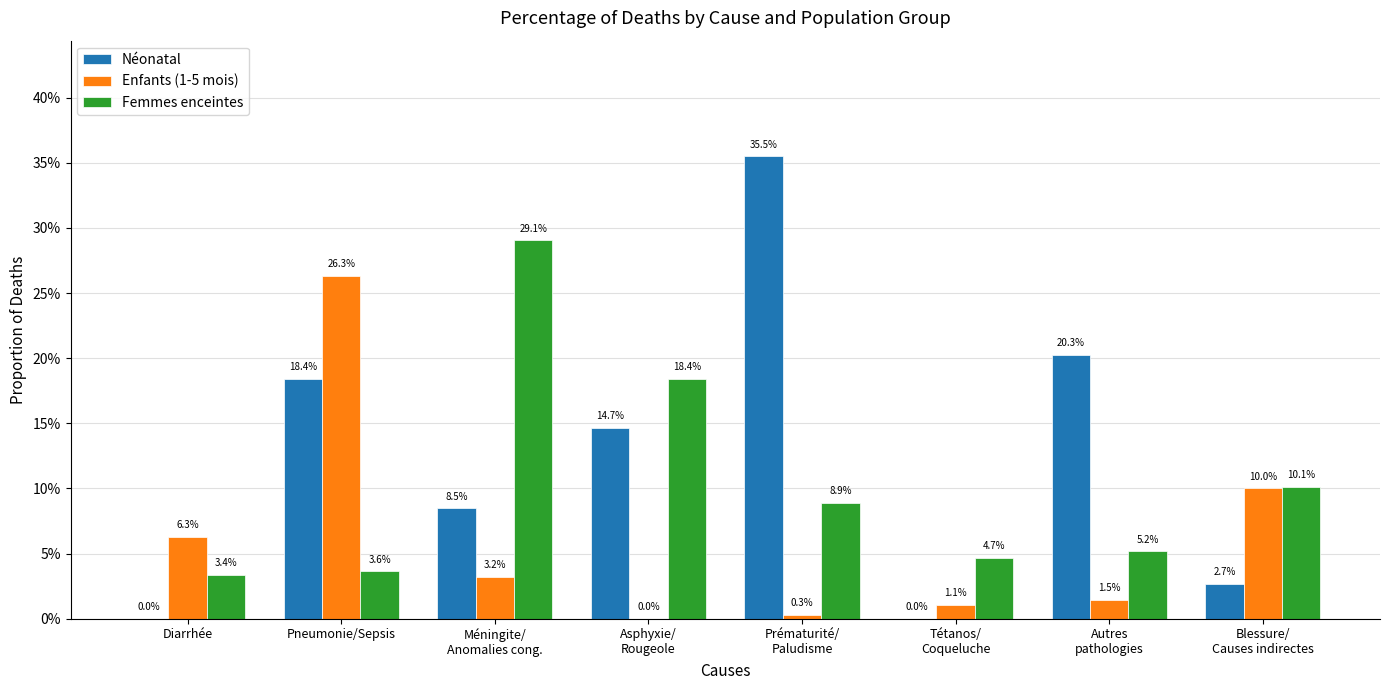

What are all the series names shown in the legend?

Néonatal, Enfants (1-5 mois), Femmes enceintes